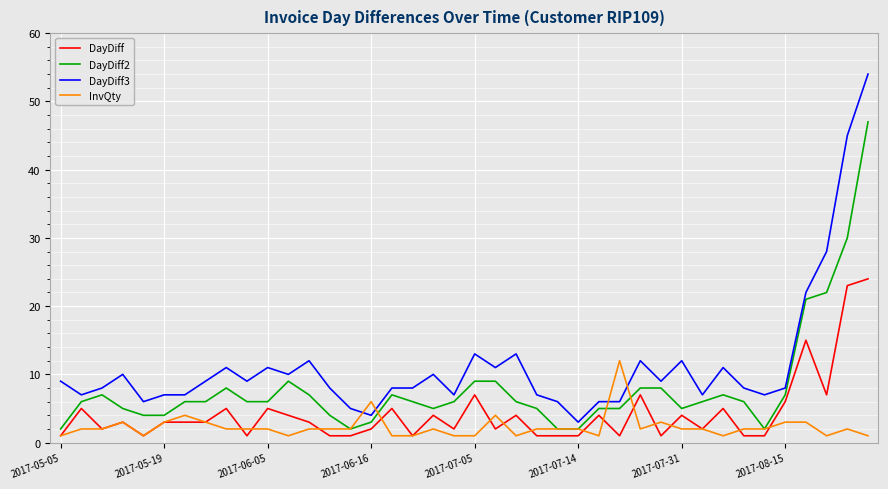

What is the maximum value shown in the chart?

54